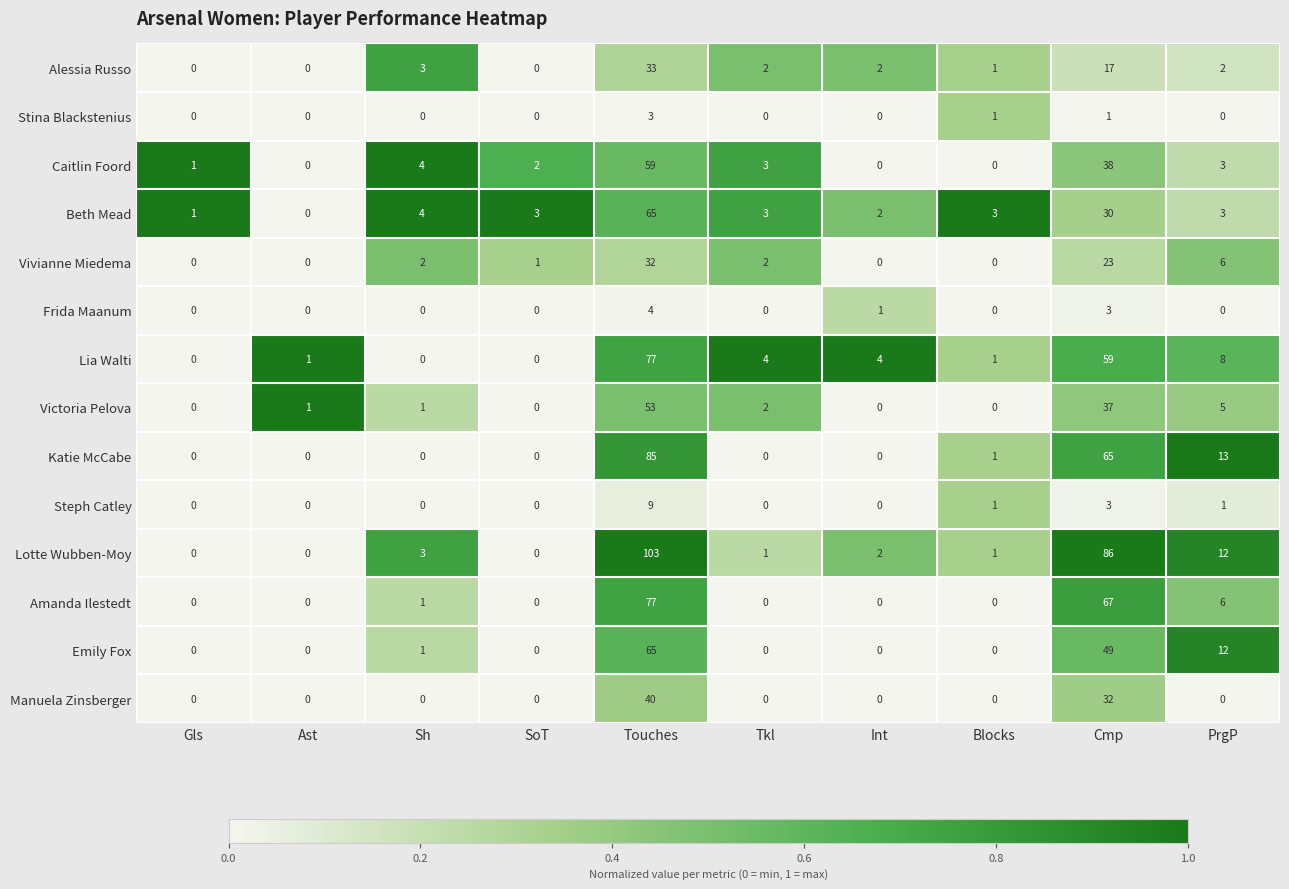

Between SoT and Int, which series saw the biggest shift?

Lia Walti